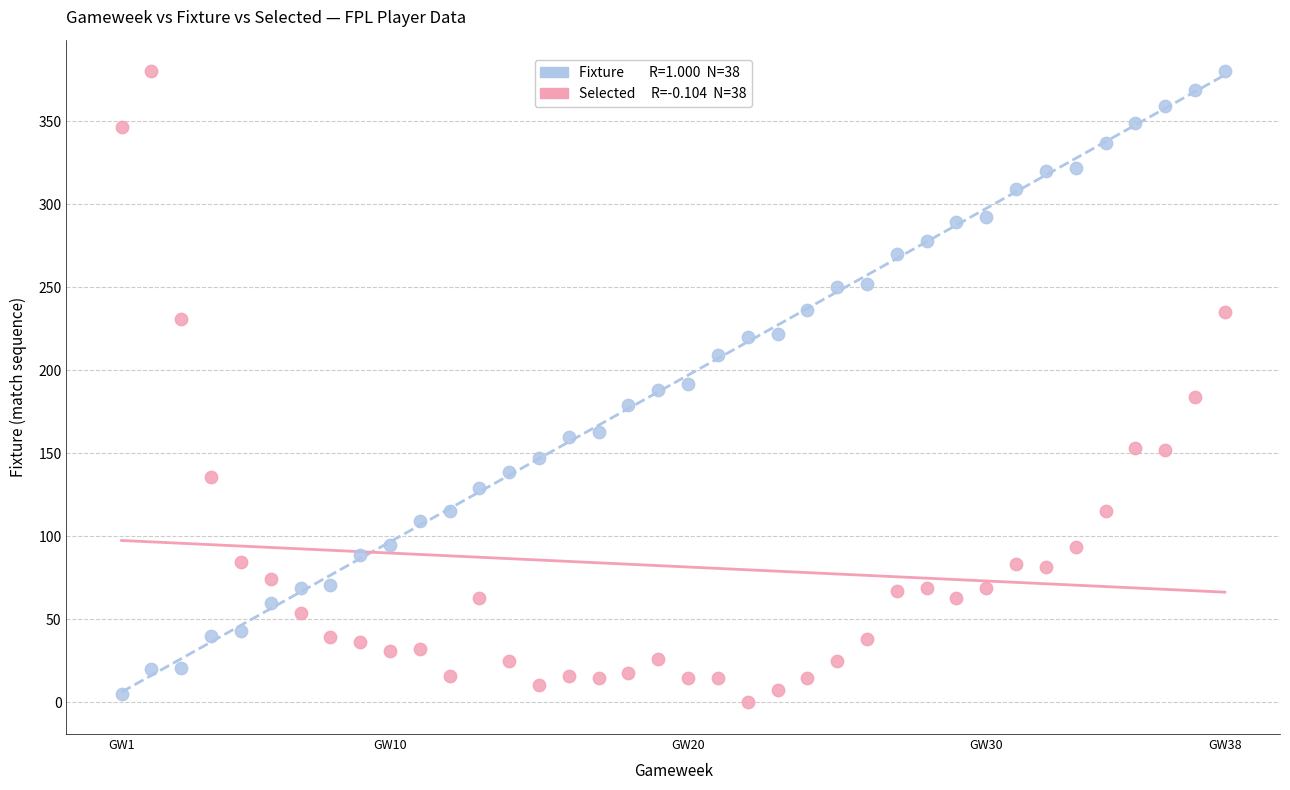

Across all data points, what is the range of Y values (max minus min)?

380.0